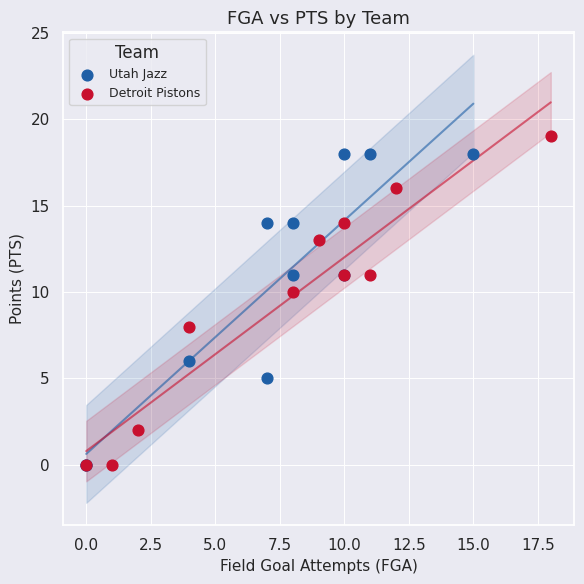

What are all the series names shown in the legend?

Utah Jazz, Detroit Pistons